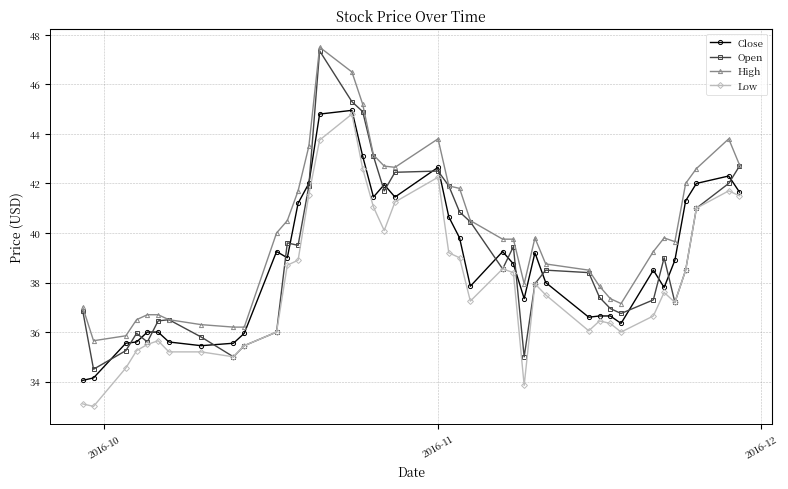

What is the minimum value for Open?

34.5